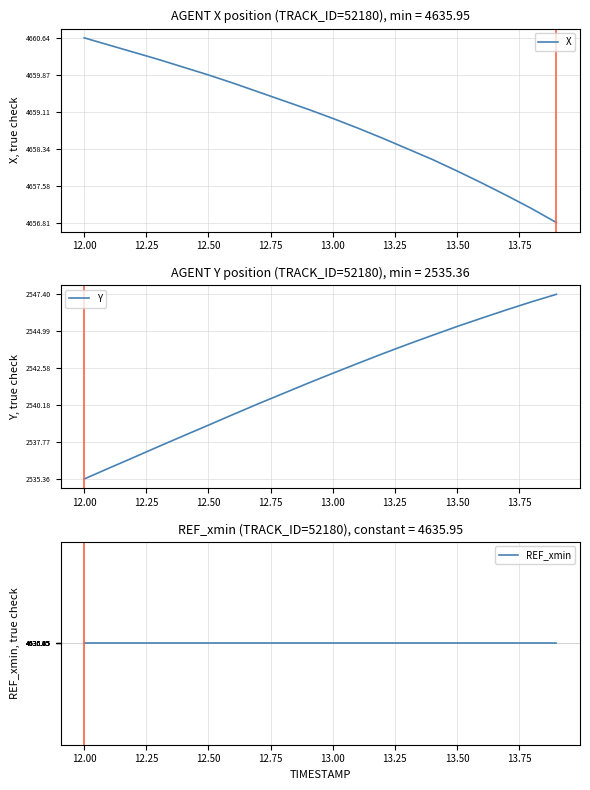

What is the highest value of the X series?

4660.6